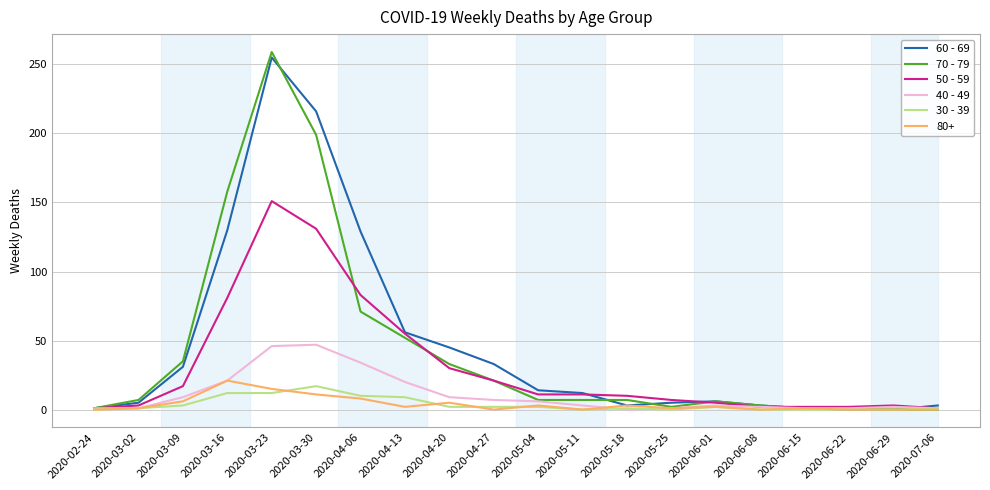

At which category is the sum across all series the highest?

2020-03-23